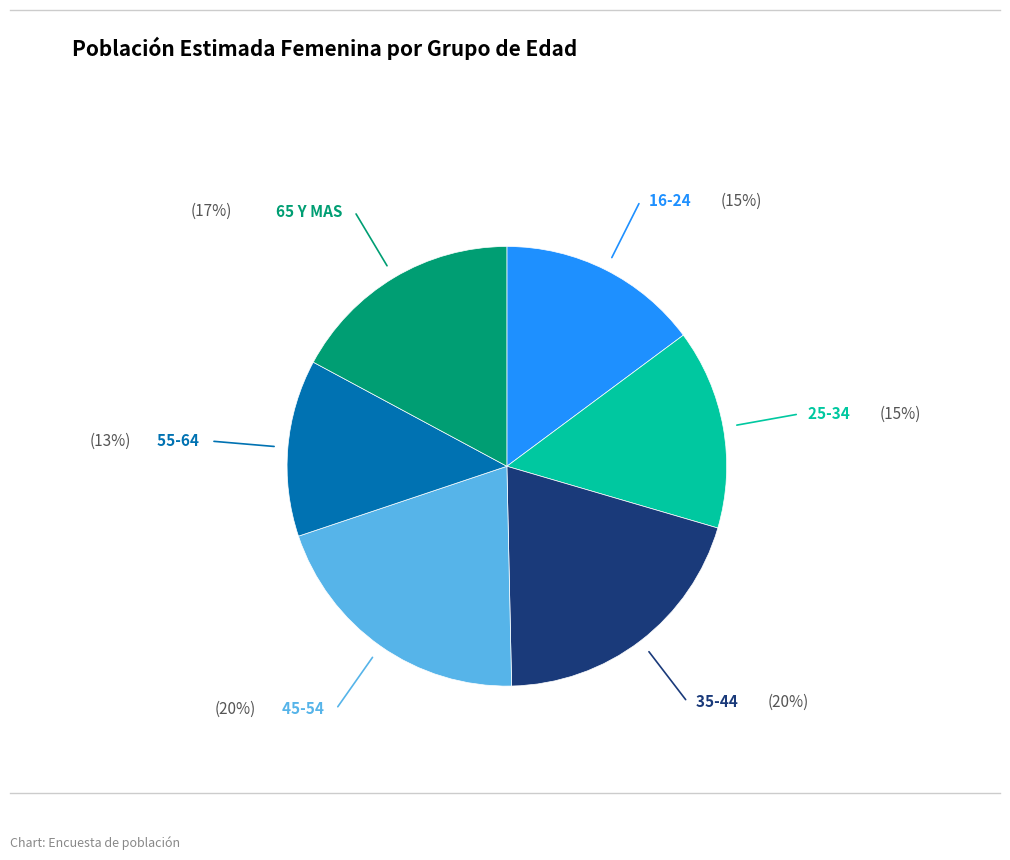

Does any single category account for the majority?

No